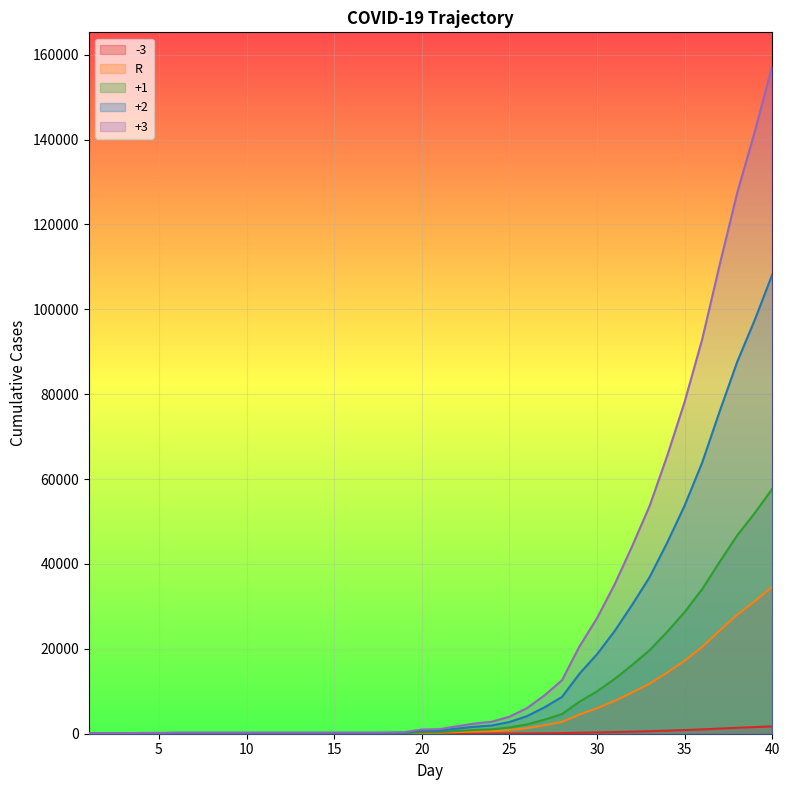

True or false: R and +1 intersect in this chart.

False